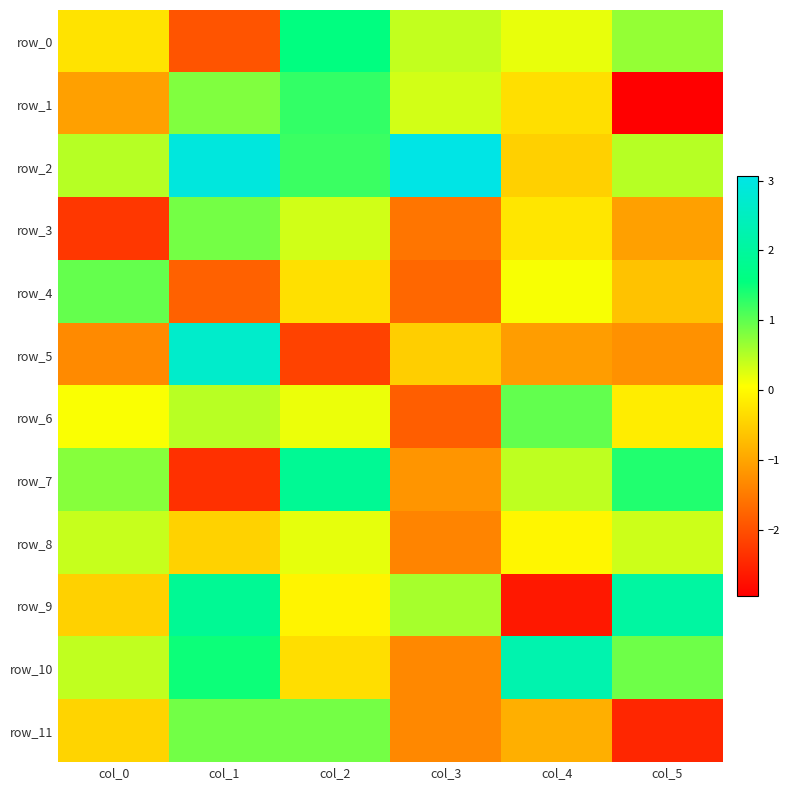

At which label does row_3 reach its minimum?

col_0